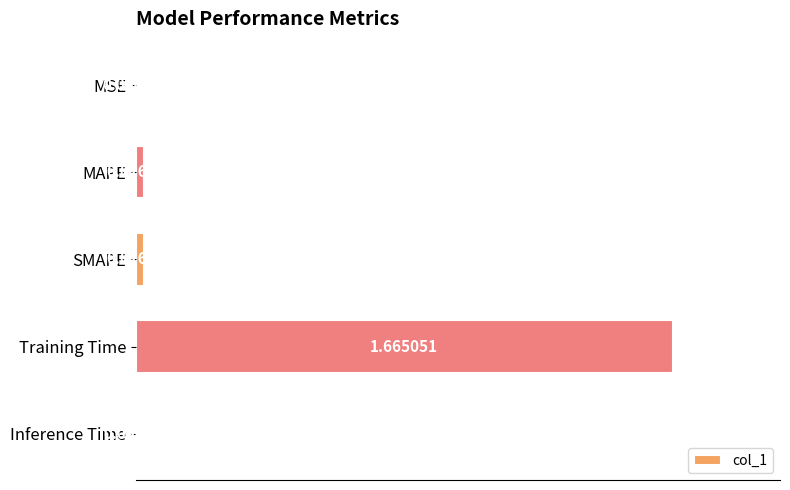

Where is the data nearest to the value 0?

MSE